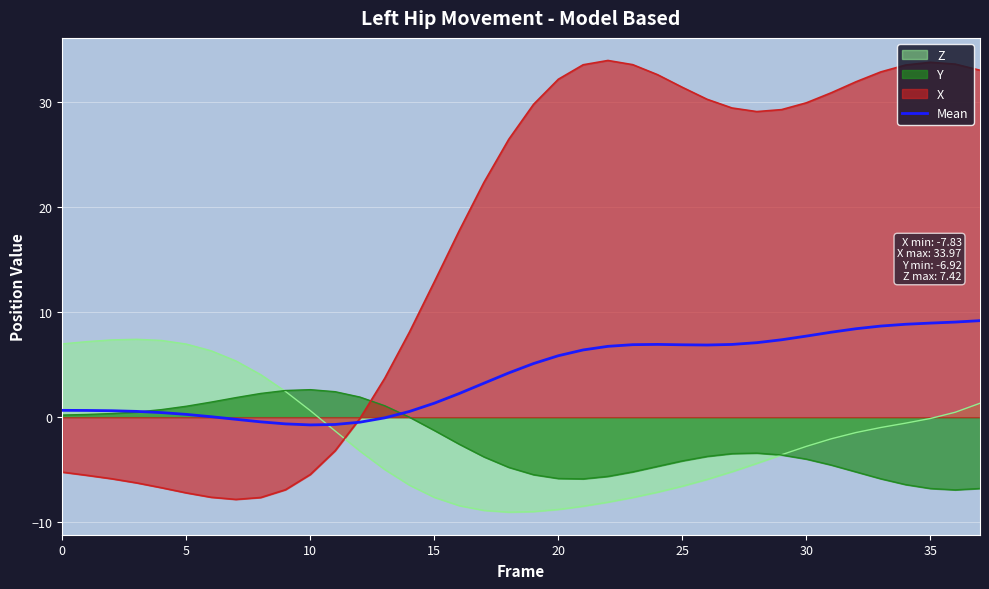

How many lines are shown in the chart?

4